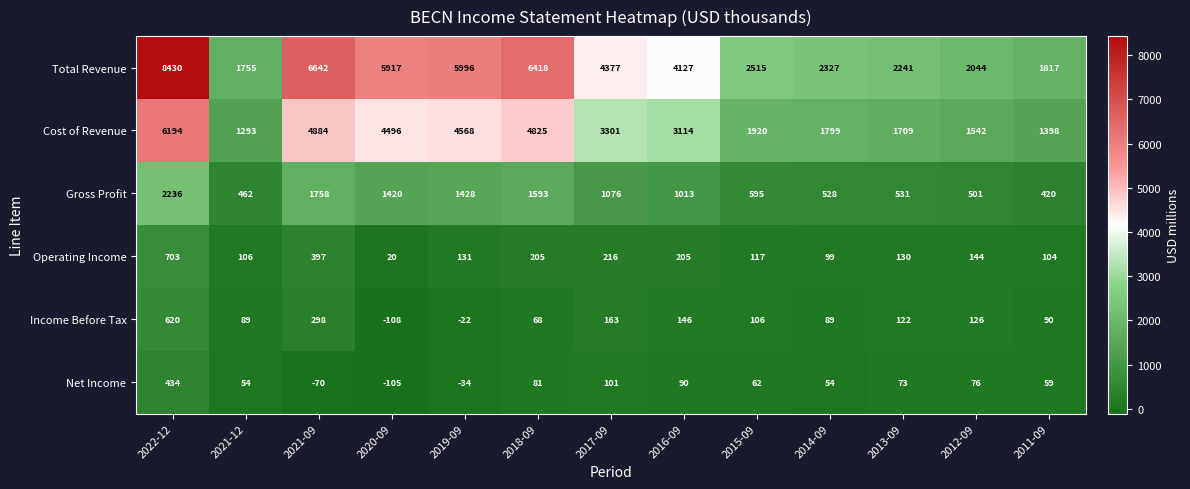

What is the highest value of the Net Income series?

434